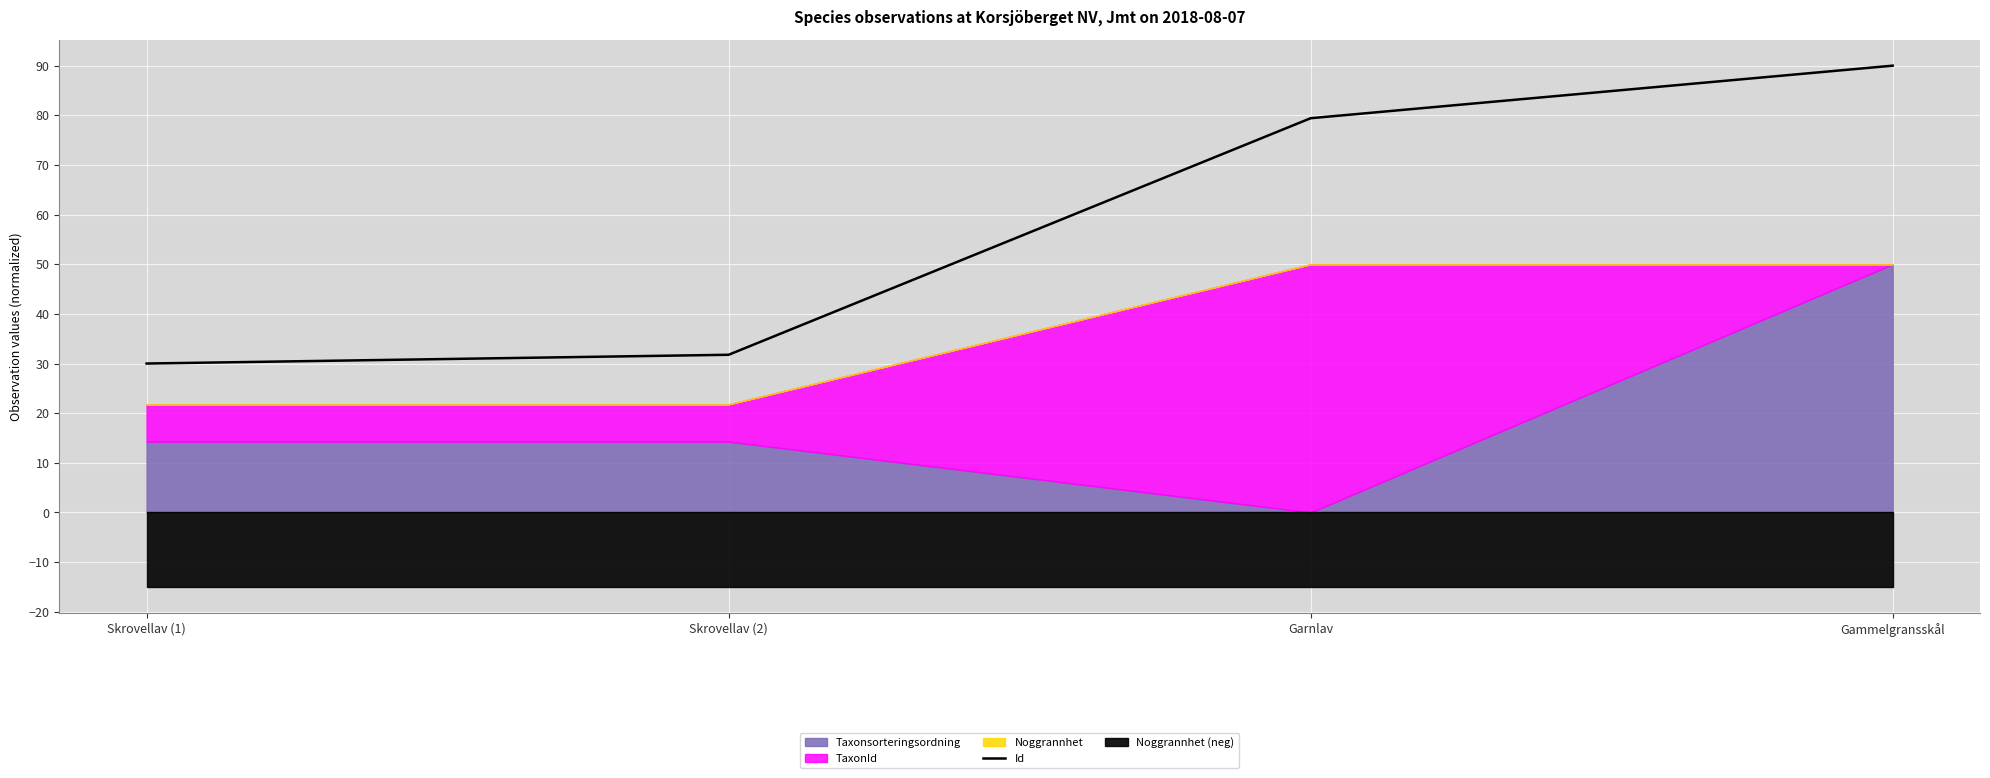

True or false: Id has more than 2 points higher than both neighbors.

False